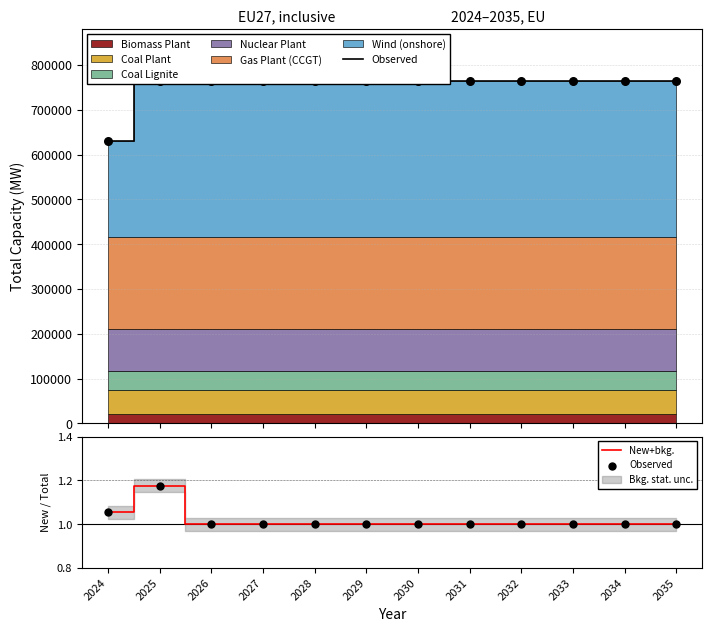

At which category is the sum across all series the highest?

2025